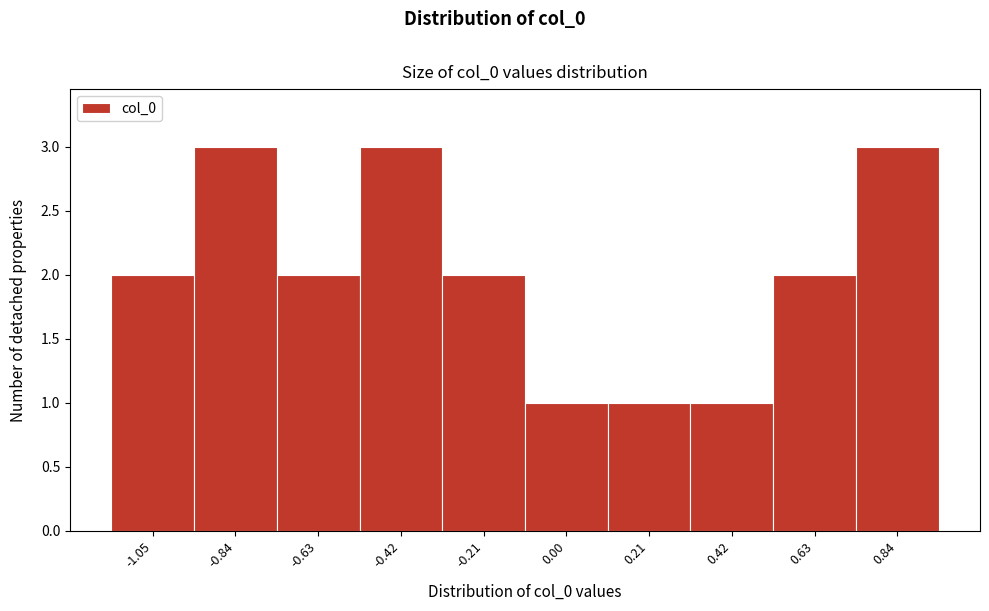

Reading left to right, what are all the values shown in this chart?

-1.05=2	-0.84=3	-0.63=2	-0.42=3	-0.21=2	0.00=1	0.21=1	0.42=1	0.63=2	0.84=3